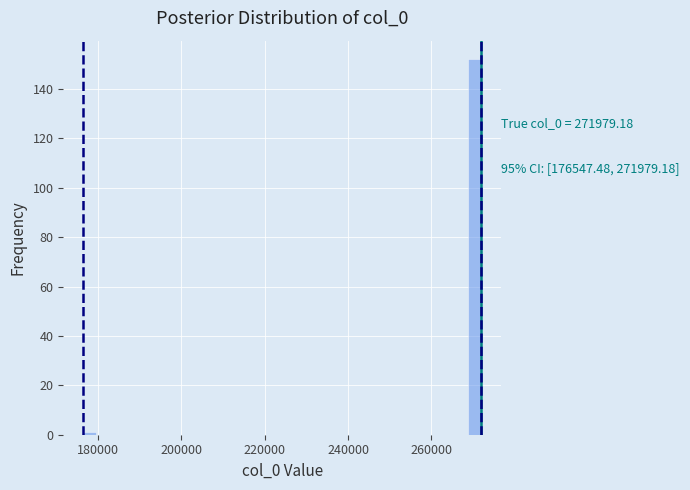

Read against the x-axis, roughly where is the centre of the tallest bar?

270000